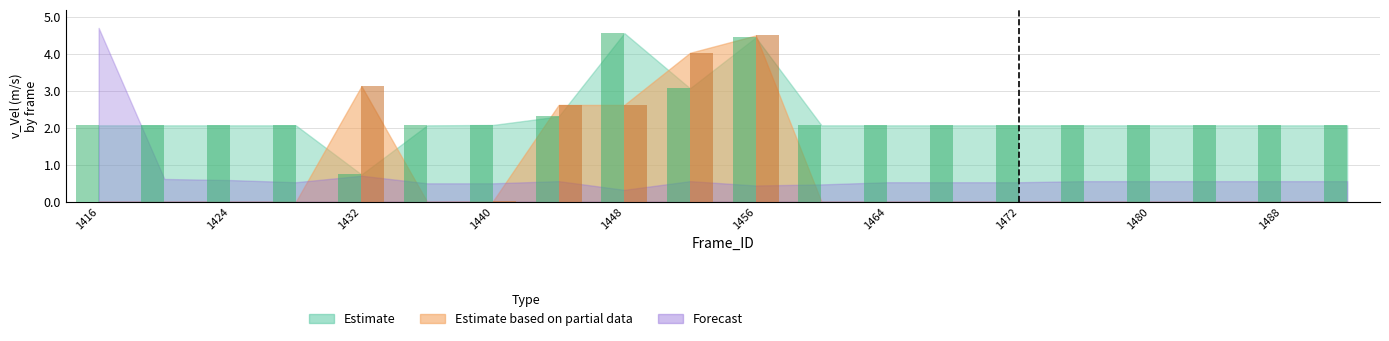

Are the bars grouped side by side (vs. stacked)?

Yes